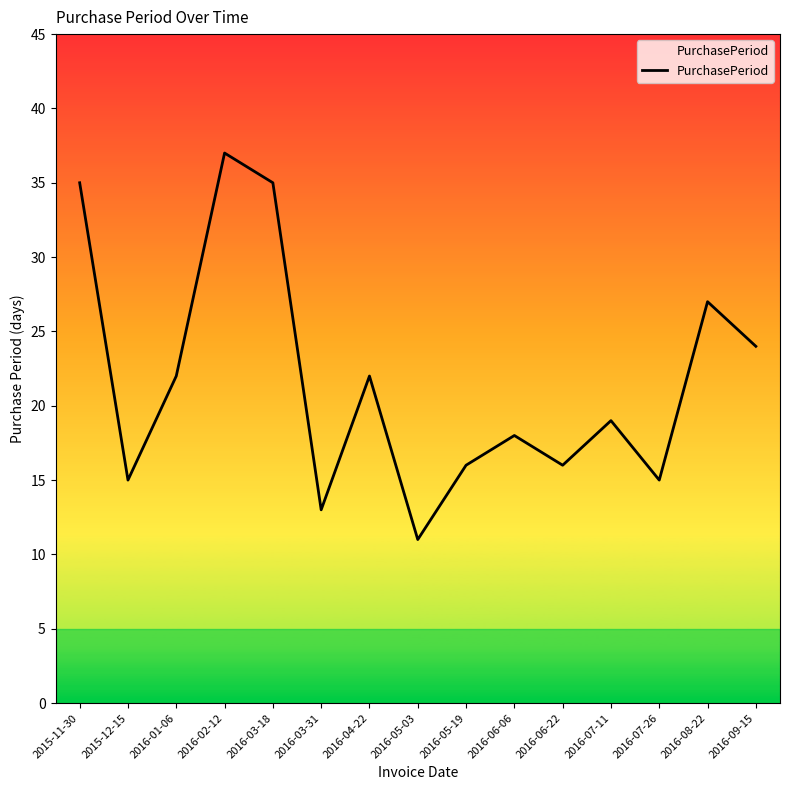

Does the chart have visible grid lines?

No